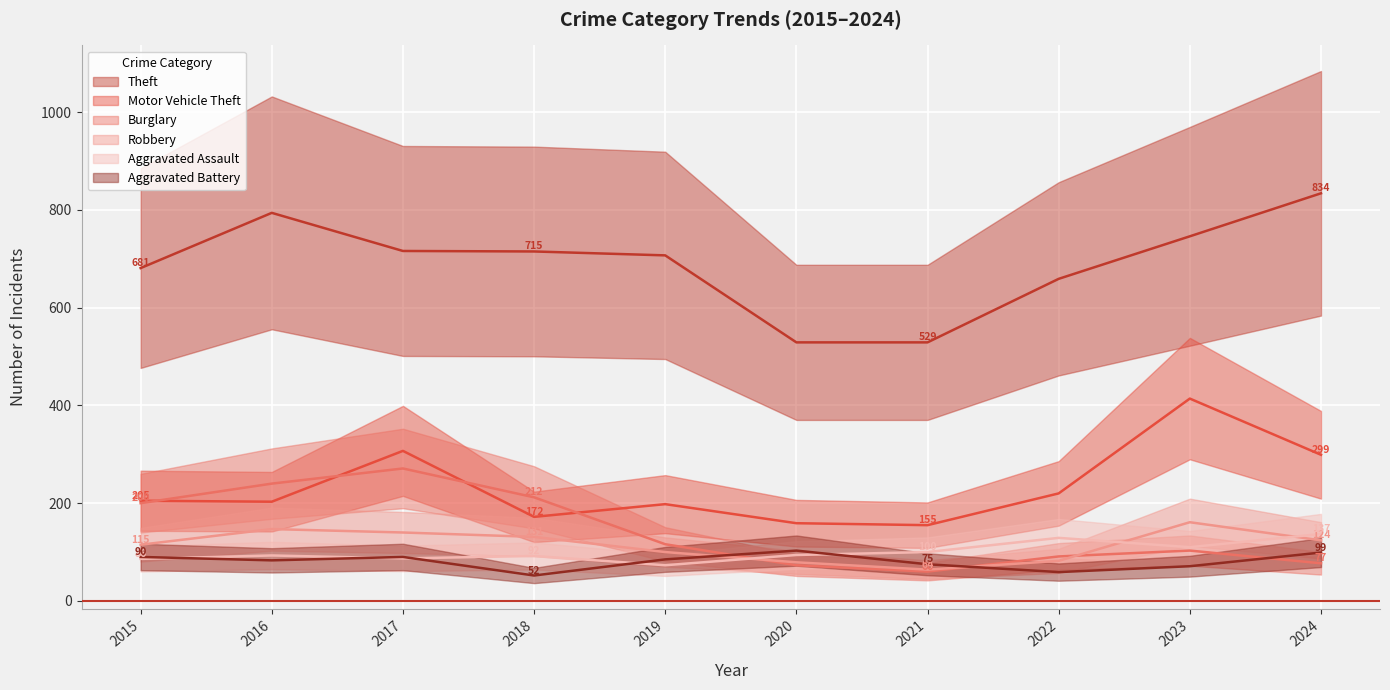

Is the value of Aggravated Battery at 2016 greater than the value of Burglary at 2024?

Yes